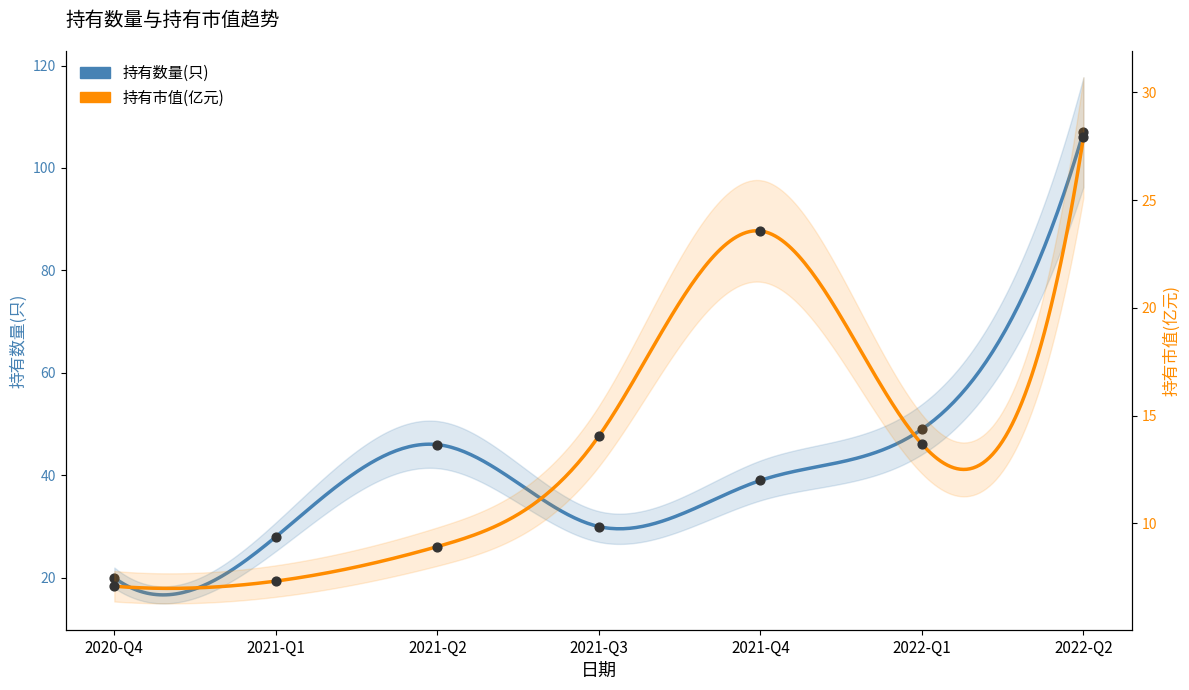

At how many categories does at least one series exceed 22?

6